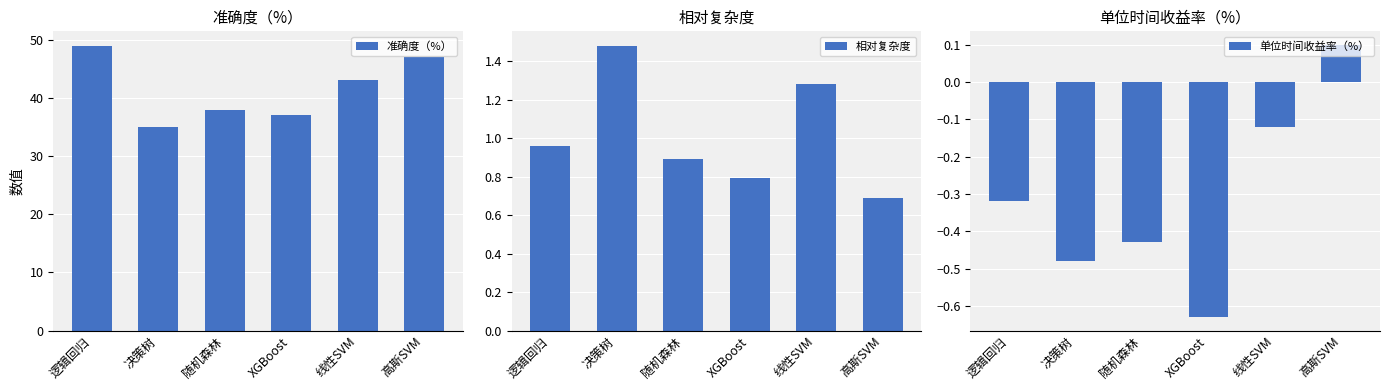

What is the sum of the 相对复杂度 values at XGBoost and 决策树?

2.3